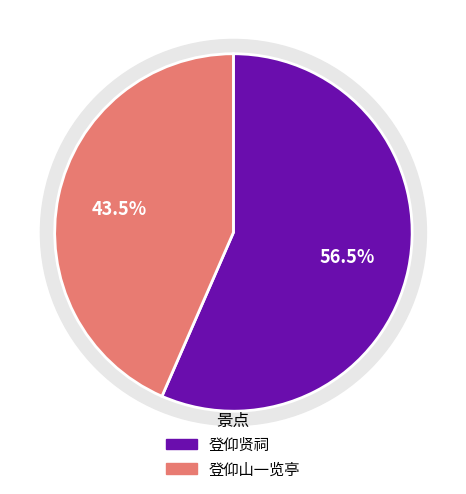

True or false: 登仰山一览亭 accounts for 43% of the total.

True